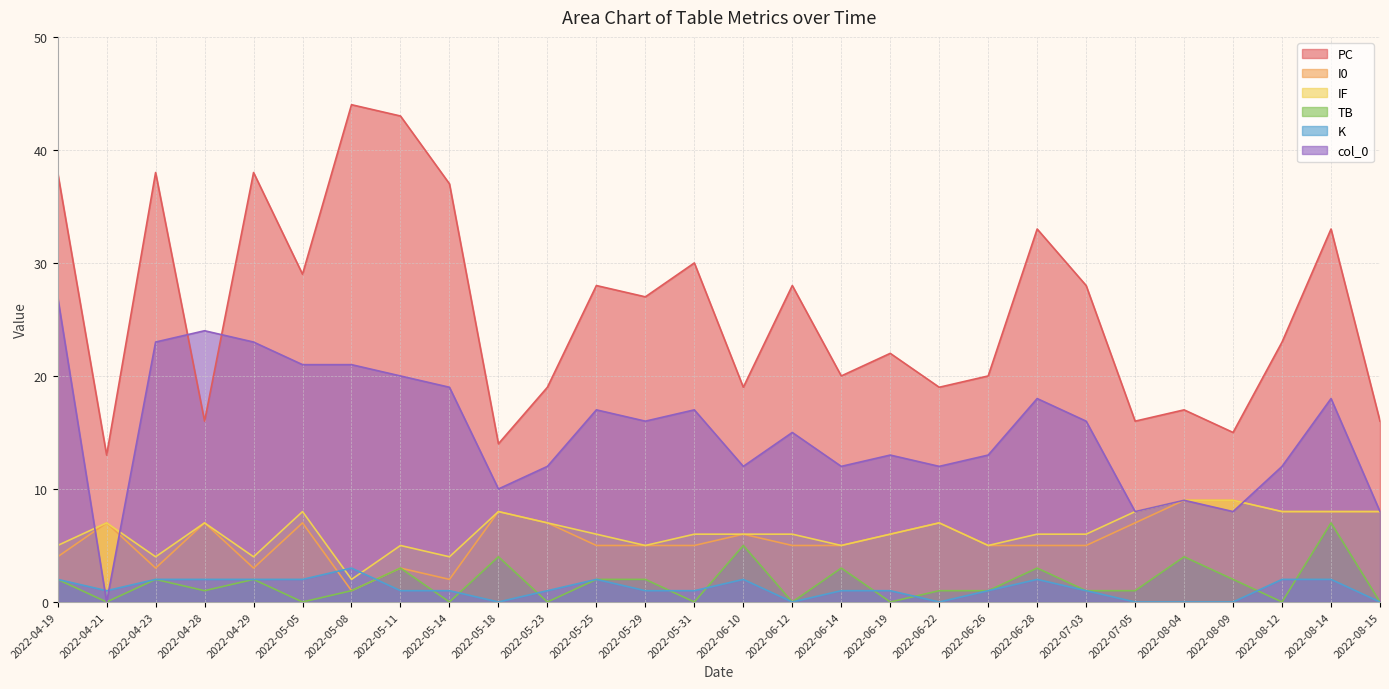

What is the label of the 2nd point from the left?

2022-04-21